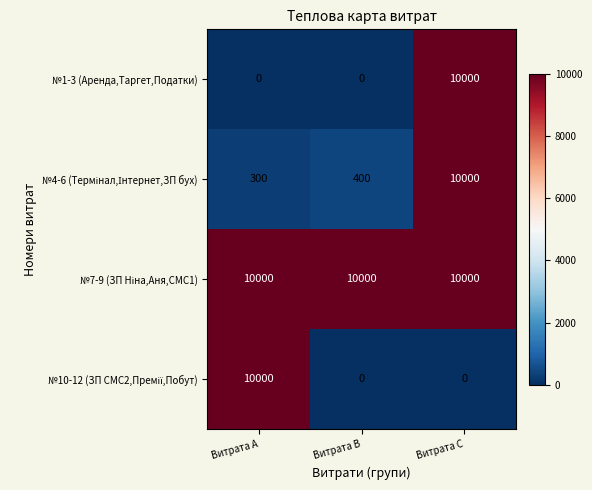

Is it true that №1-3 (Аренда,Таргет,Податки) equals 3050 at Витрата B?

False